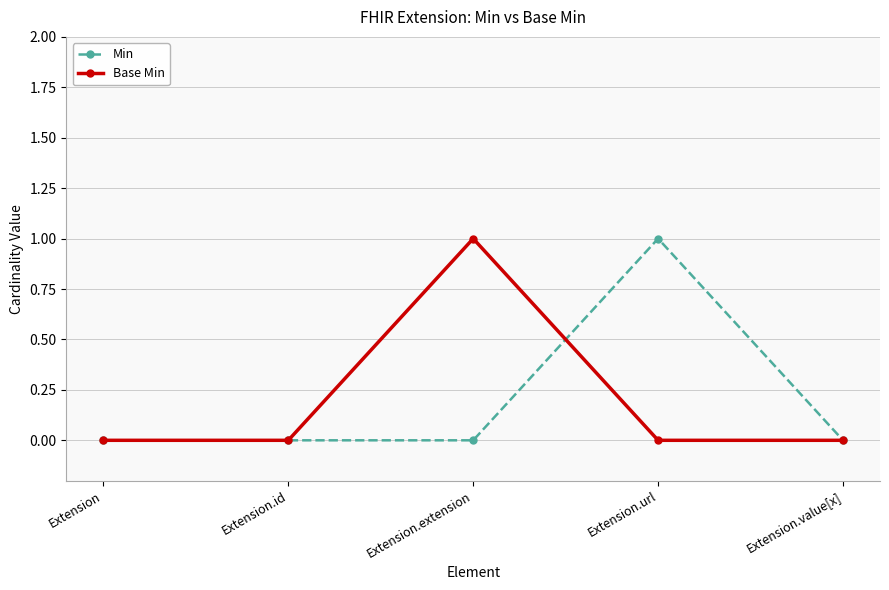

True or false: Base Min and Min intersect in this chart.

True